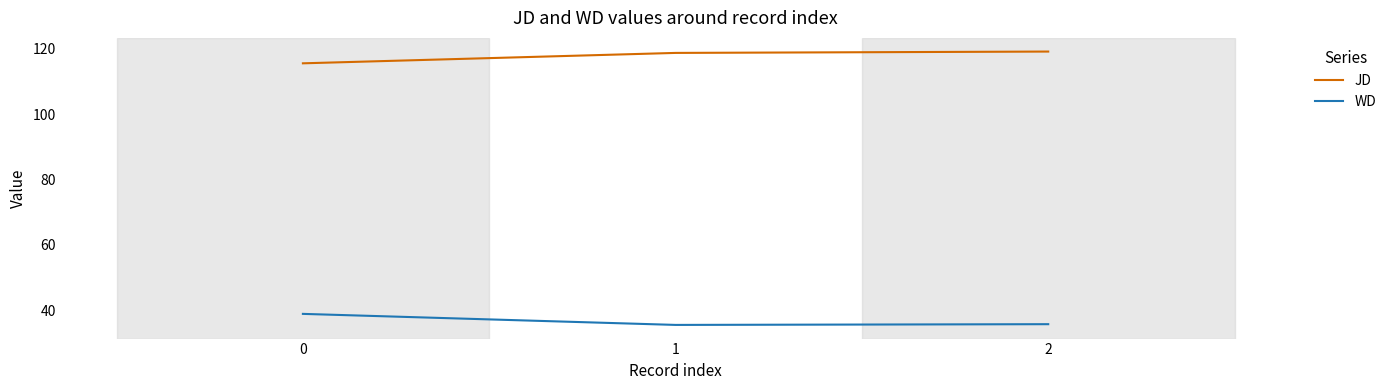

Rank the series at 1 from highest to lowest value.

JD, WD